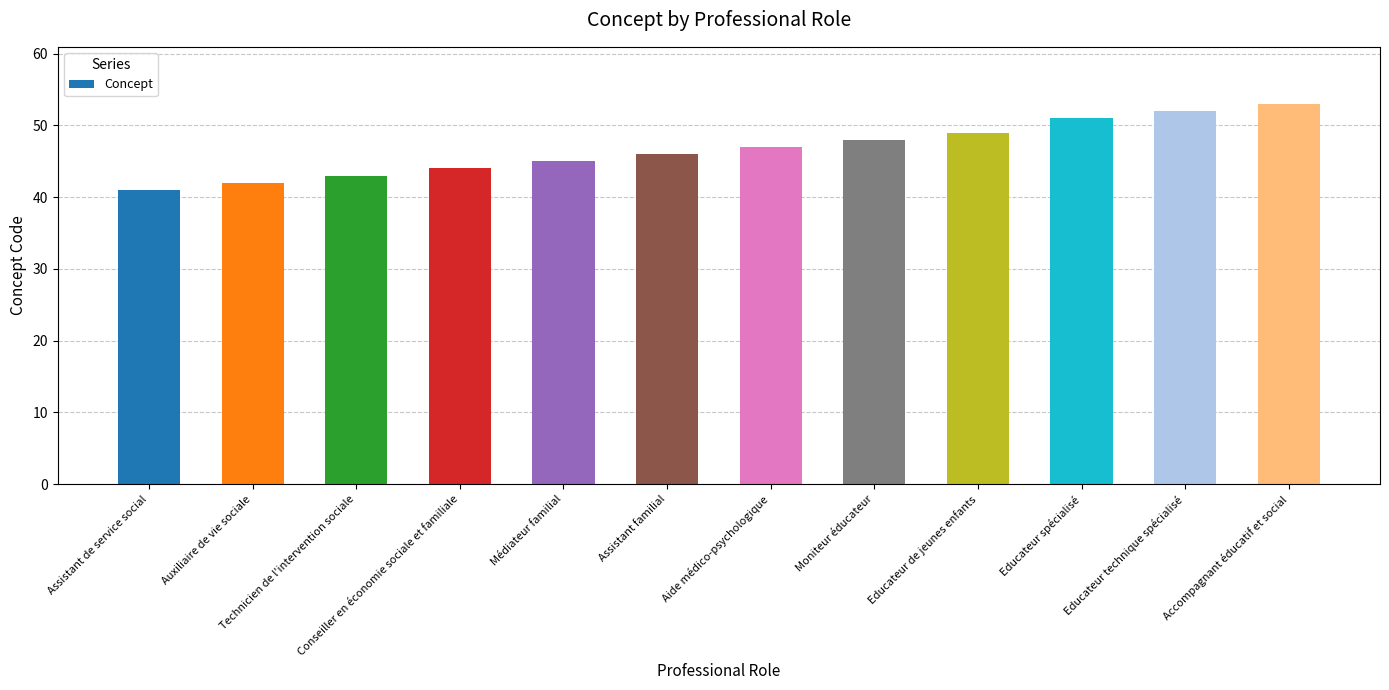

Which label corresponds to the smallest value in the chart?

Assistant de service social